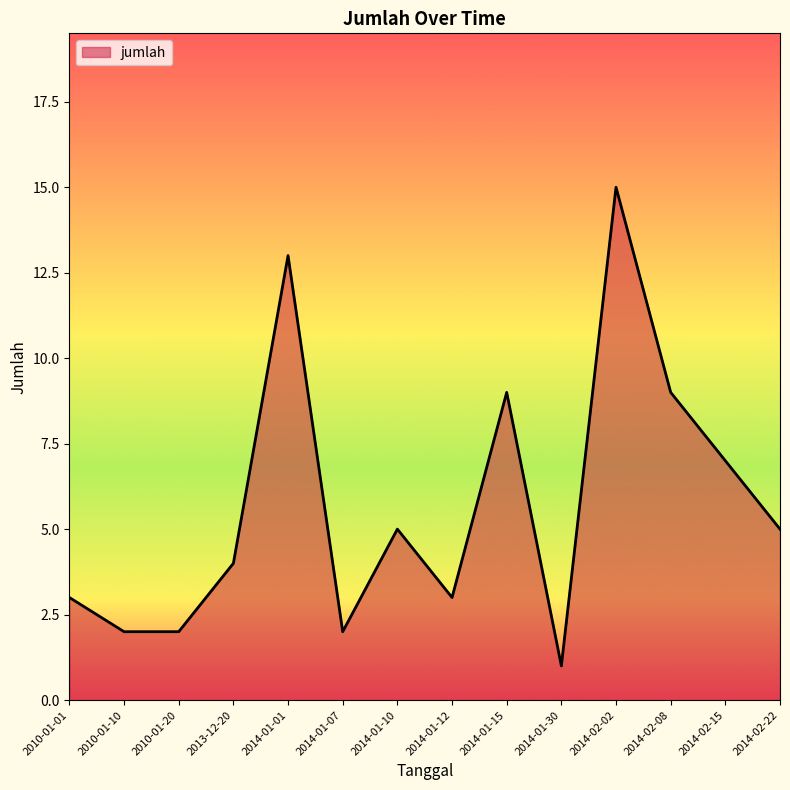

Read the value at 2013-12-20.

4